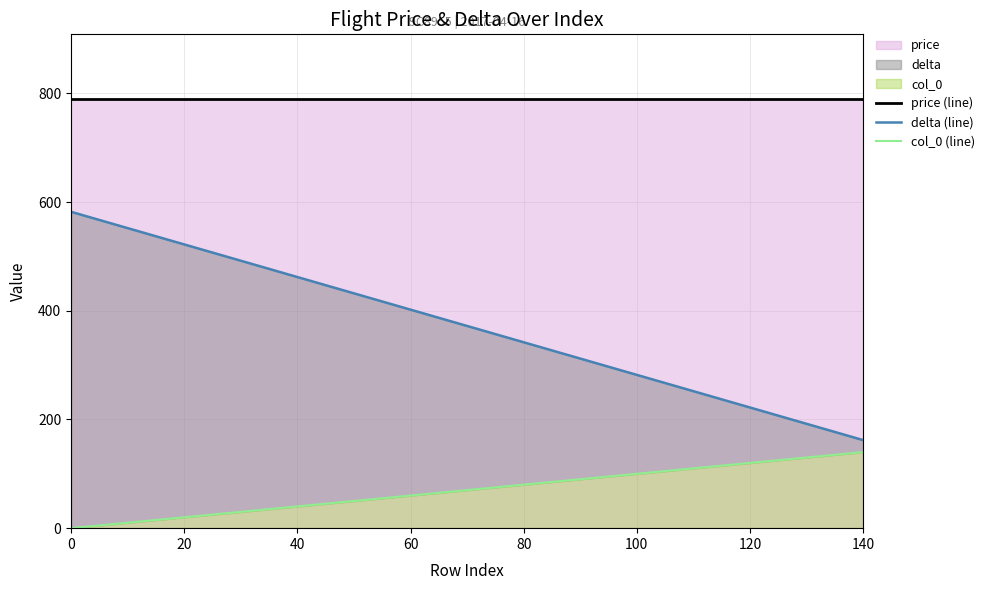

How many lines are shown in the chart?

3